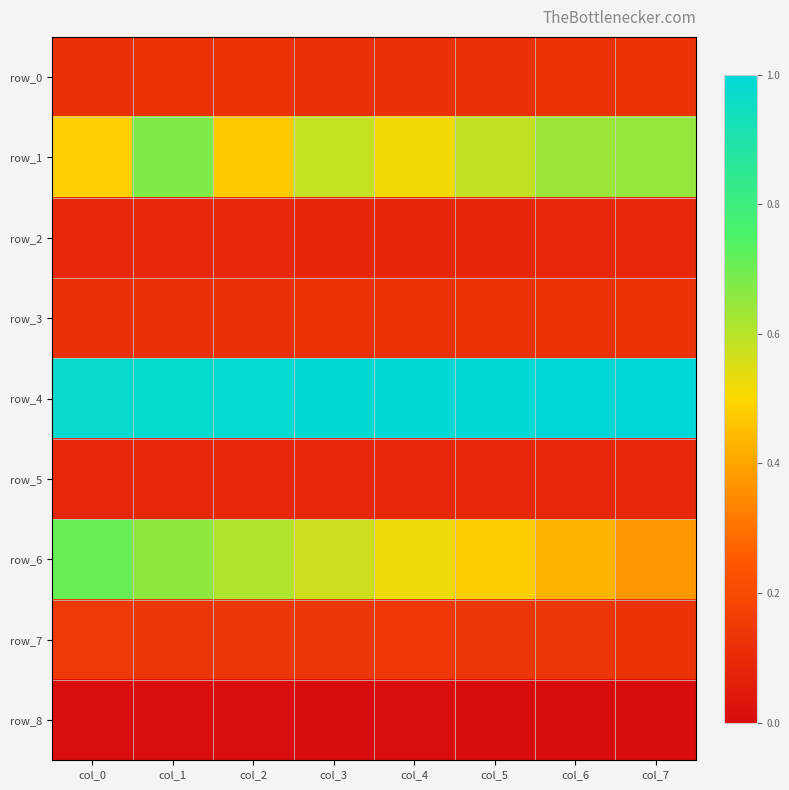

What is the maximum value for row_4?

1.0